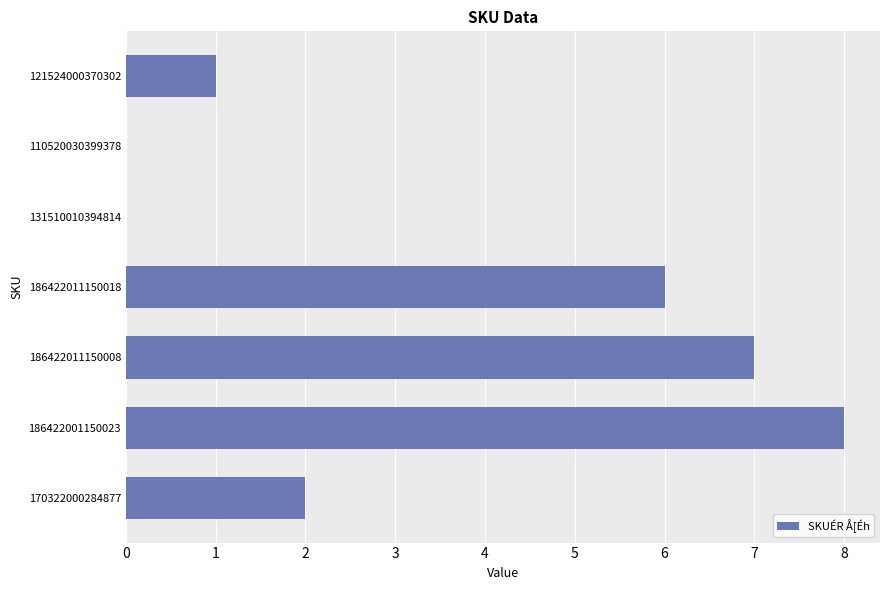

What is the sum of the values at 186422011150018 and 121524000370302?

7